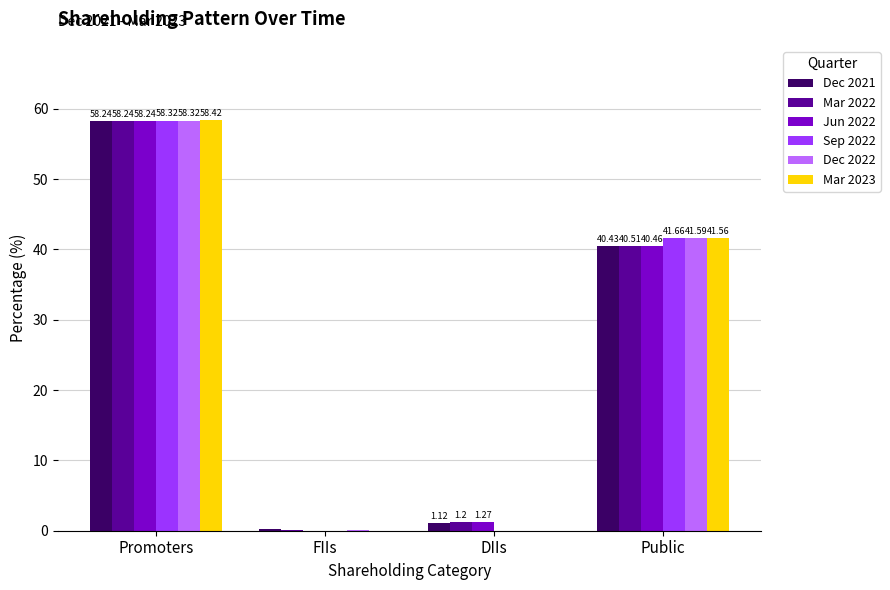

Is the value of Mar 2023 at Public greater than the value of Dec 2022 at Public?

No